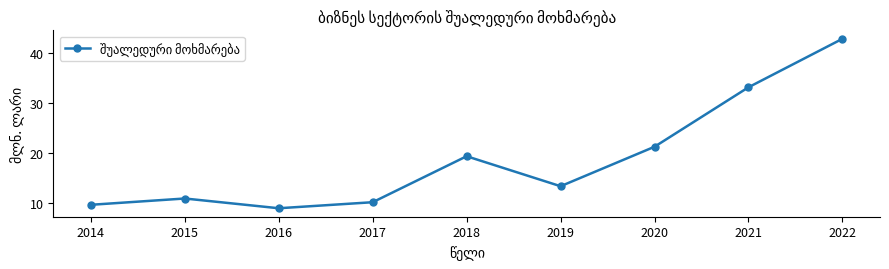

True or false: the data shows 9.0 at 2016.

True